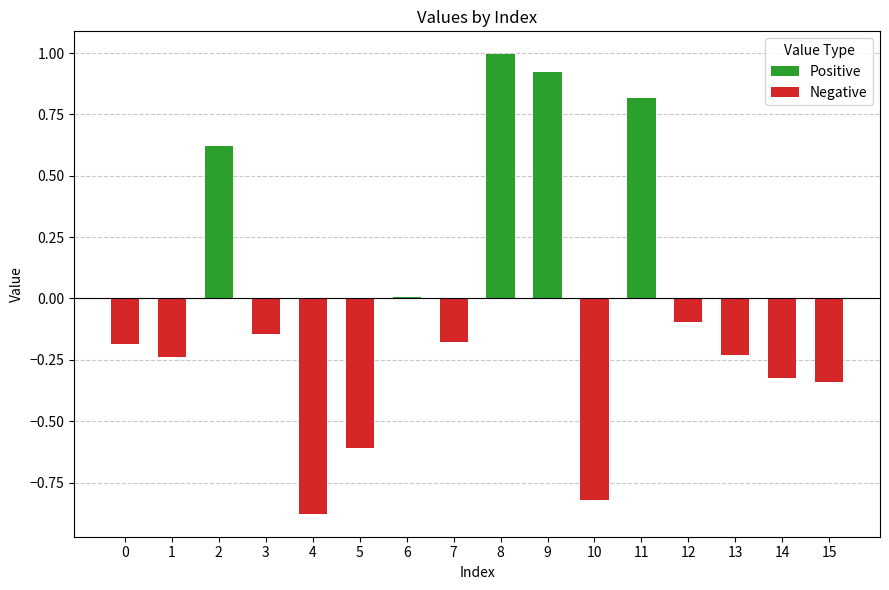

The Negative series shows 0.0 at 6. True or false?

True